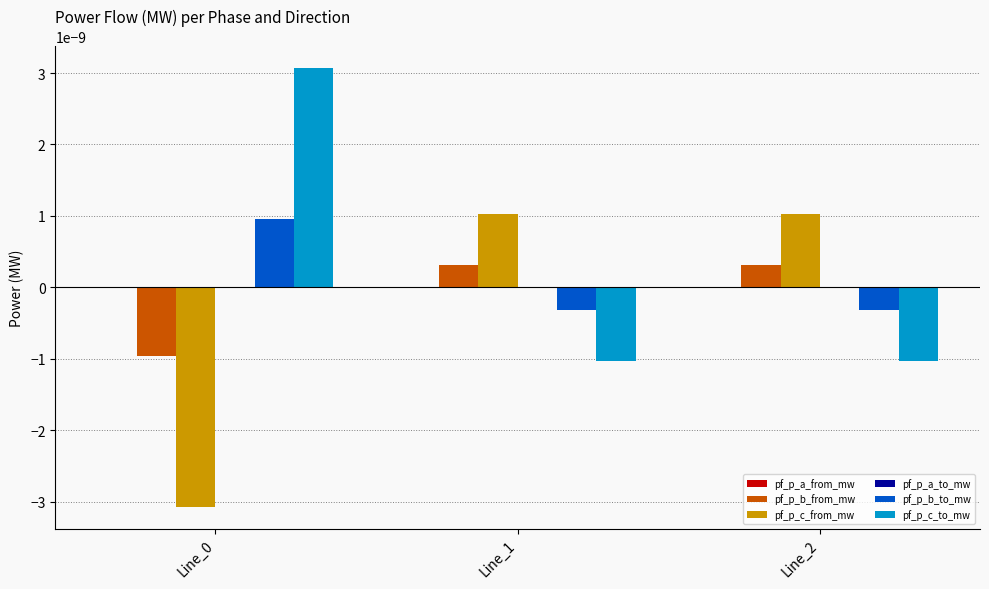

The pf_p_b_from_mw series shows 0.0 at Line_2. True or false?

True